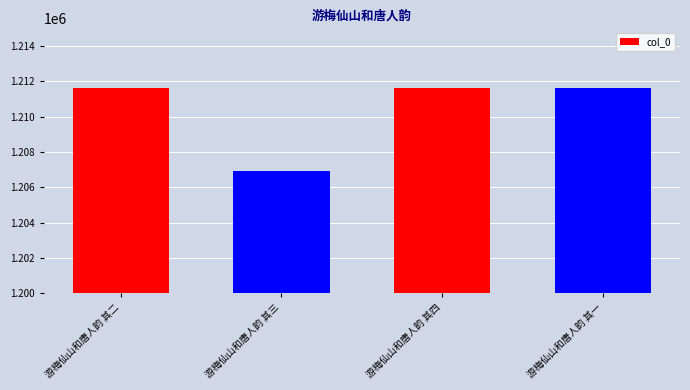

What is the sum of all values?

4841750